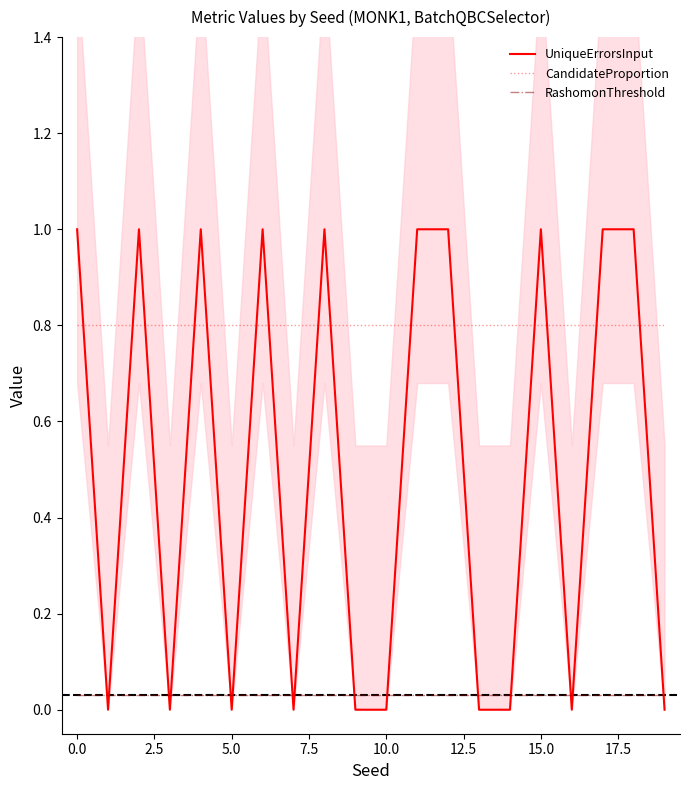

True or false: UniqueErrorsInput and RashomonThreshold intersect in this chart.

True